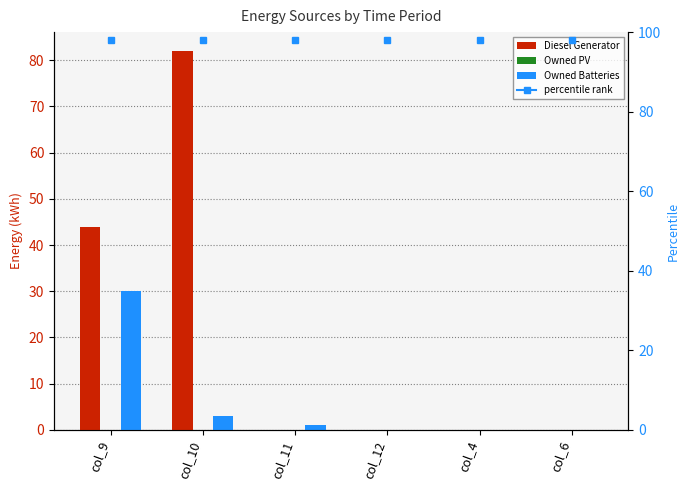

How many data points does each series have?

6